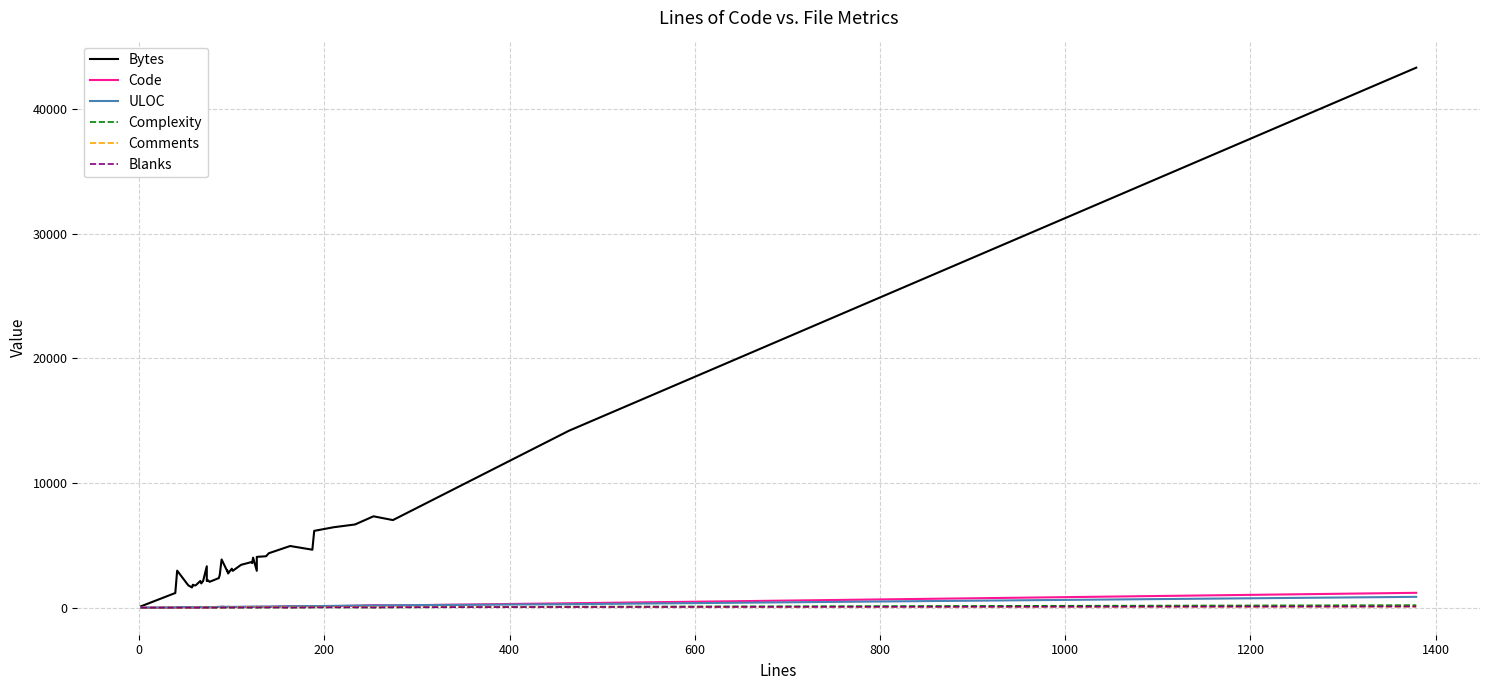

At 400, list the series in order from smallest to largest.

Complexity, Comments, Blanks, ULOC, Code, Bytes